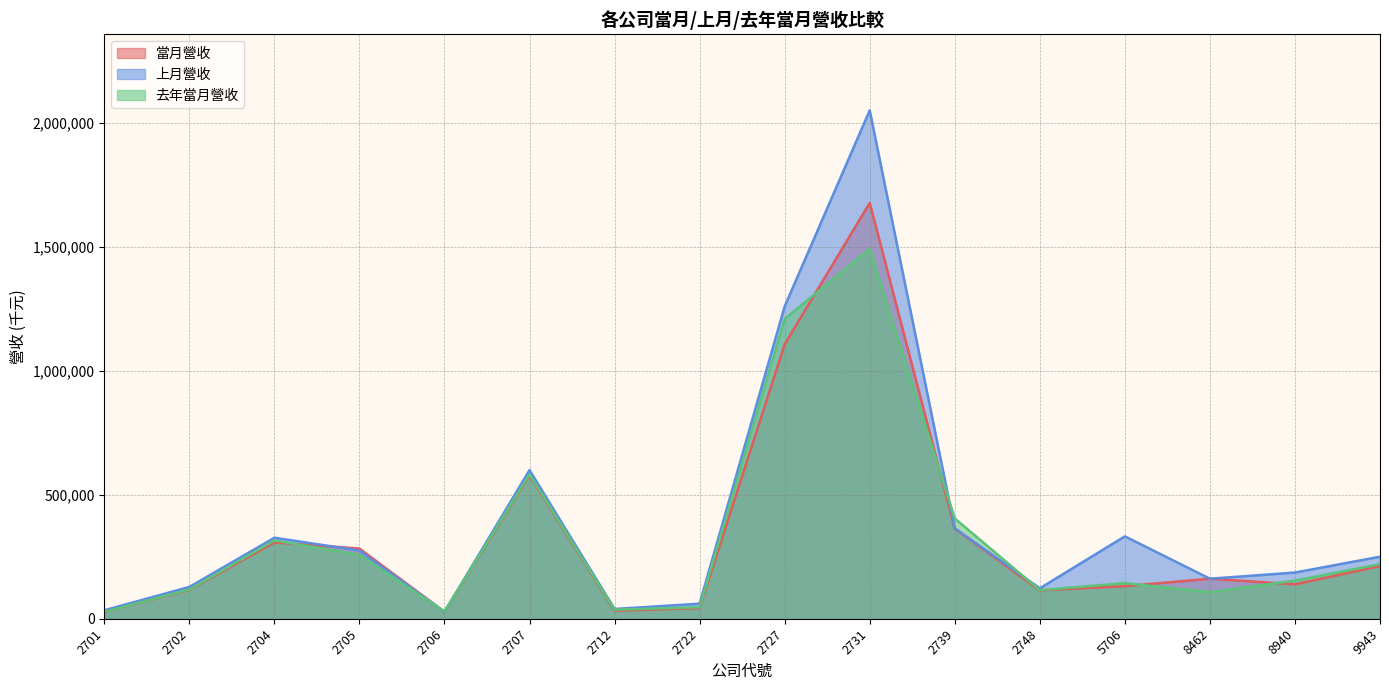

Which series ends up on top after the final intersection of 上月營收 and 去年當月營收?

上月營收